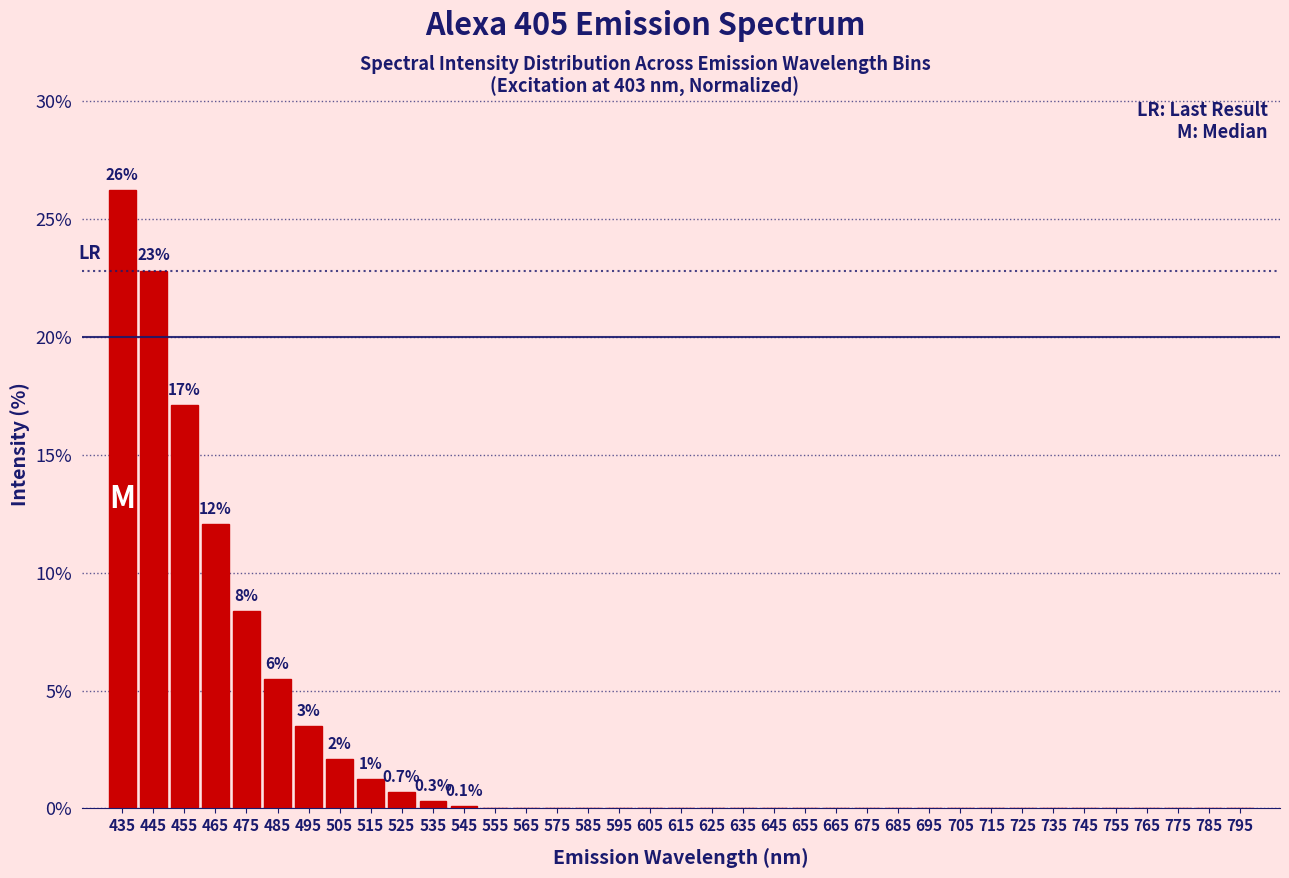

The chart shows a value of -17.2 at 775. True or false?

False